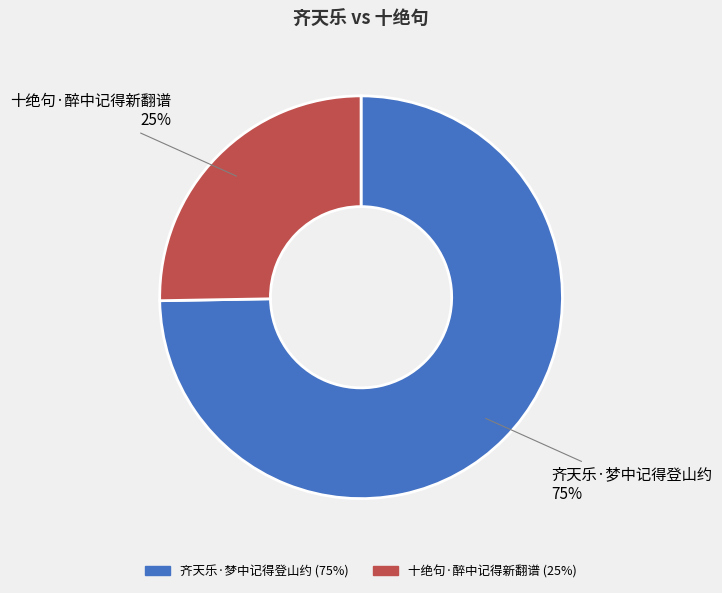

Is the sum of 十绝句·醉中记得新翻谱 and 齐天乐·梦中记得登山约 greater than half?

Yes